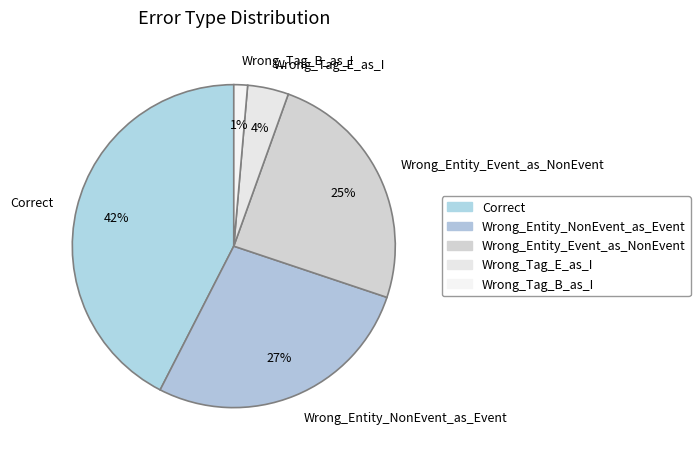

Does any single category account for the majority?

No